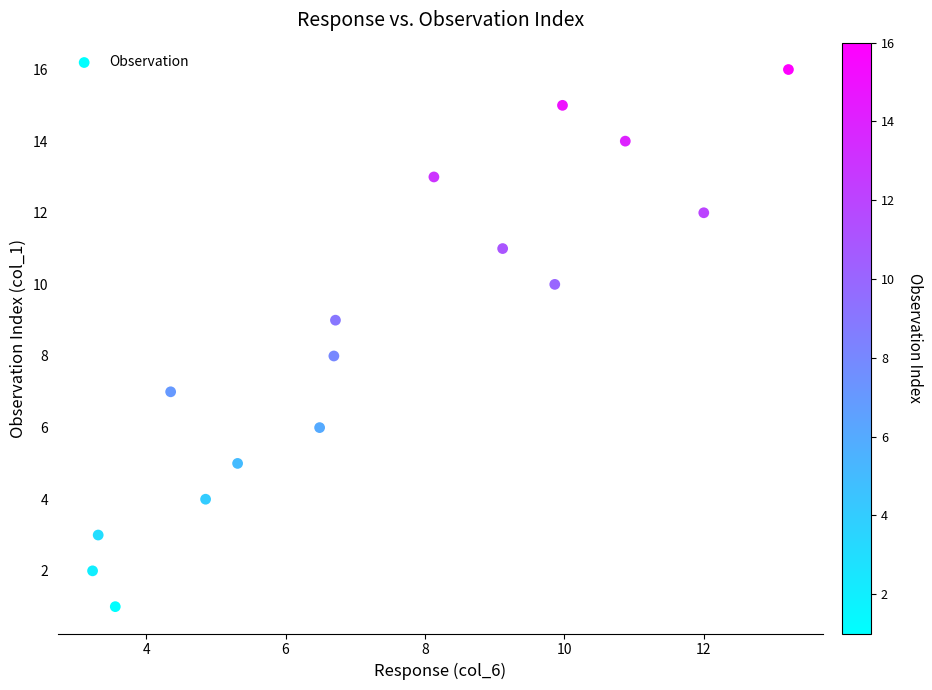

What is the range of Y values (max minus min)?

15